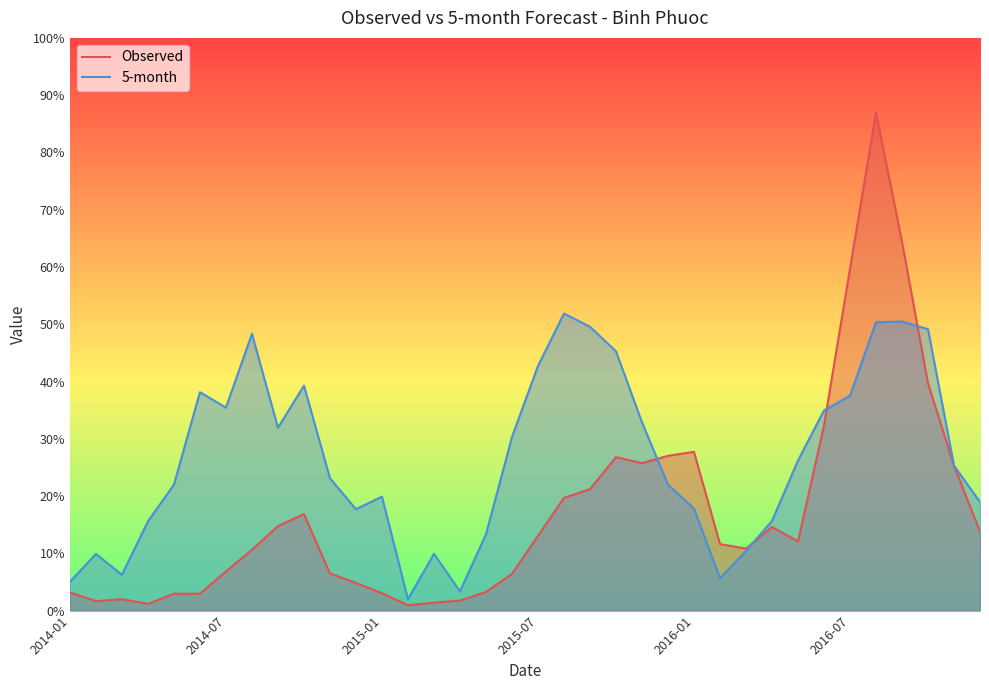

What are all the series names shown in the legend?

Observed, 5-month